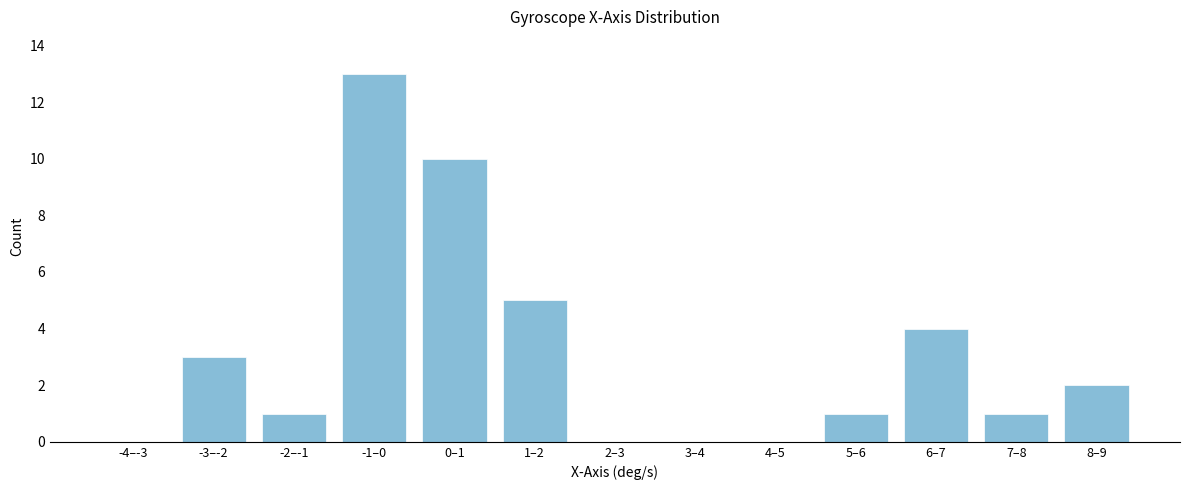

Reading left to right, list all the values displayed in this chart.

-4–-3=0	-3–-2=3	-2–-1=1	-1–0=13	0–1=10	1–2=5	2–3=0	3–4=0	4–5=0	5–6=1	6–7=4	7–8=1	8–9=2